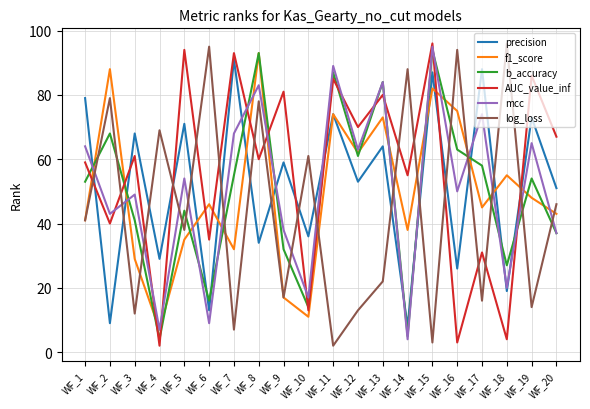

True or false: log_loss and AUC_value_inf cross at least once.

True